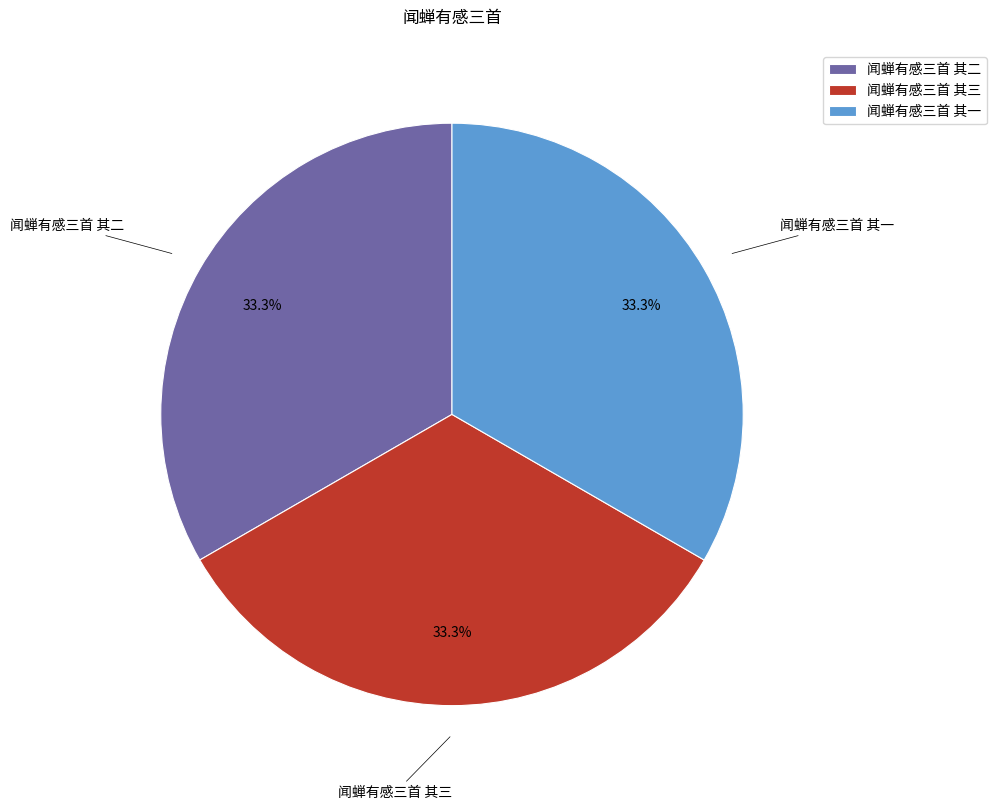

What is the ratio of the value at 闻蝉有感三首 其一 to the value at 闻蝉有感三首 其二?

1.0